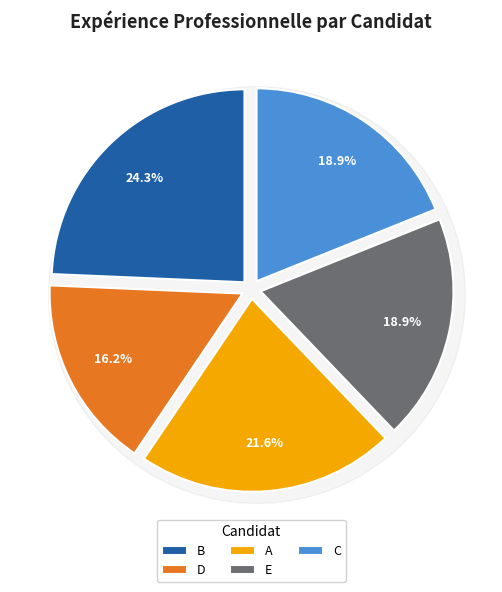

The A slice represents 10% of the pie. True or false?

False